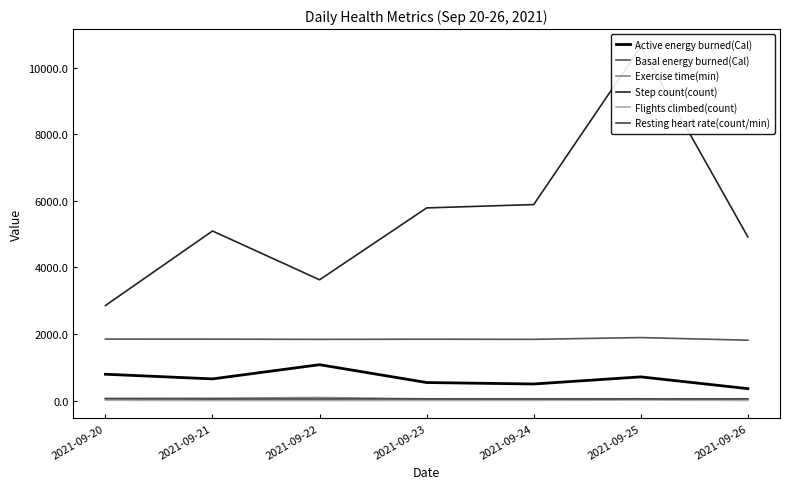

Does the chart have visible grid lines?

No